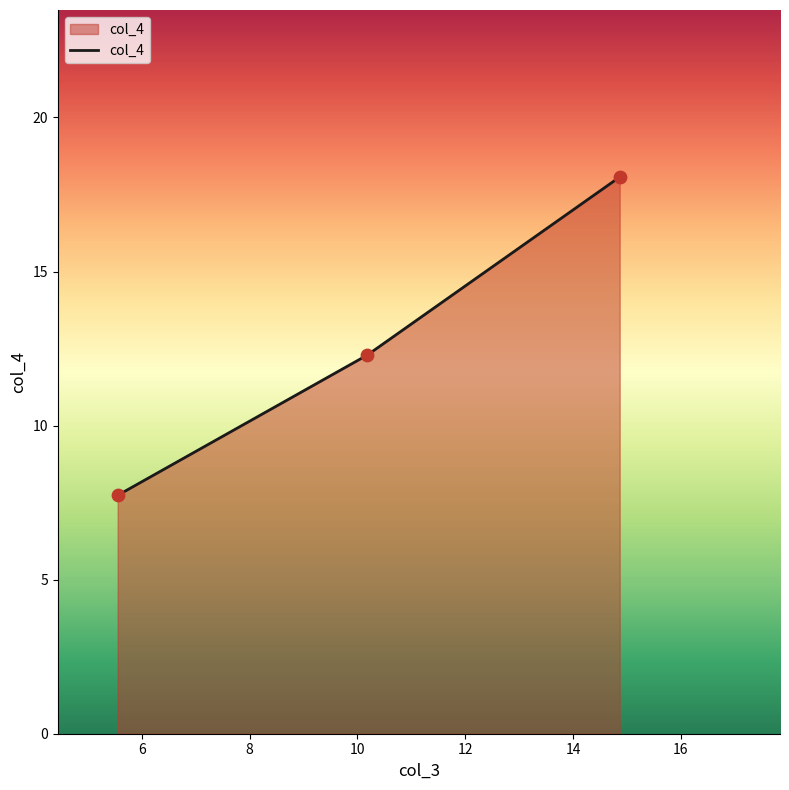

What is the sum of all values?

38.1